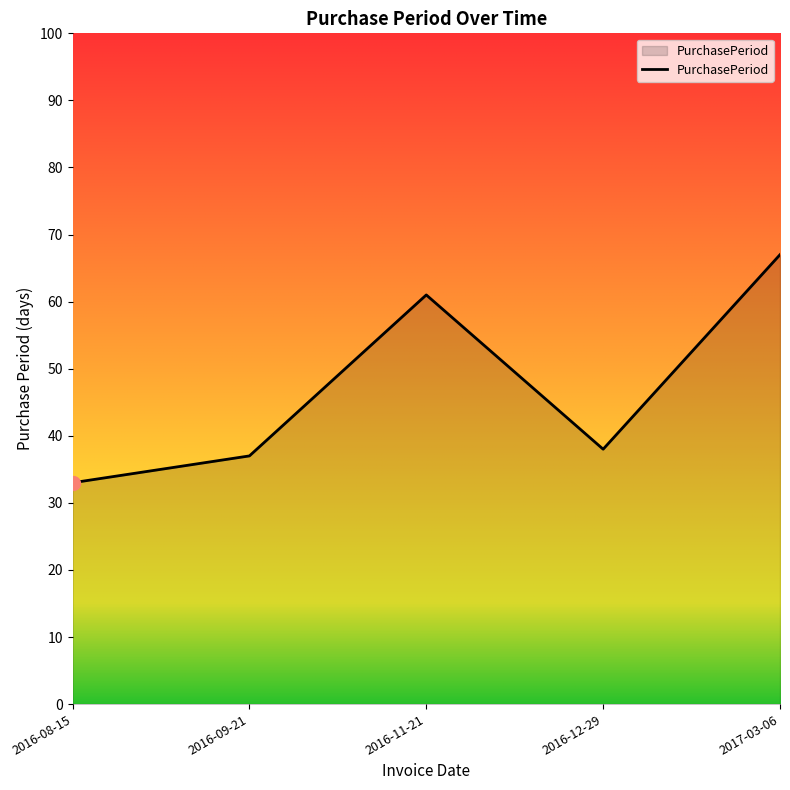

How many interior local valleys (lower than both neighbors) does the data have?

1